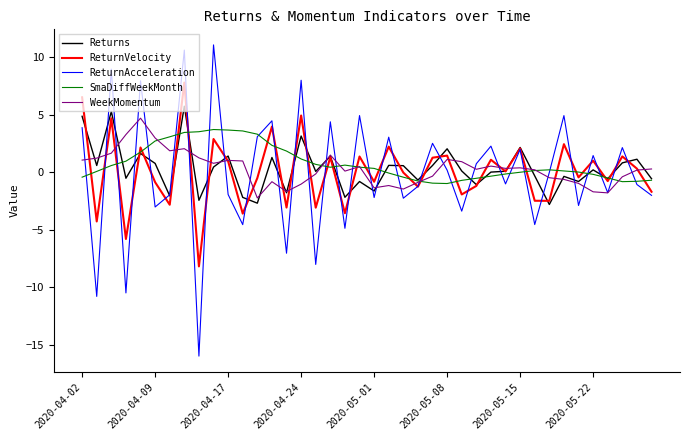

What is the highest value of the ReturnVelocity series?

7.8